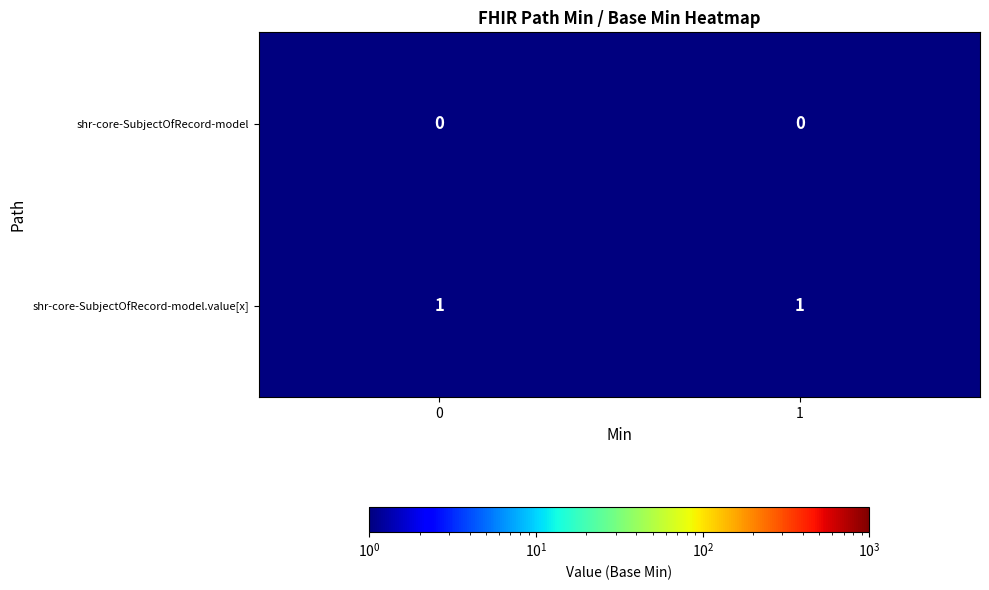

List the series in order of their peak value, lowest first.

shr-core-SubjectOfRecord-model, shr-core-SubjectOfRecord-model.value[x]